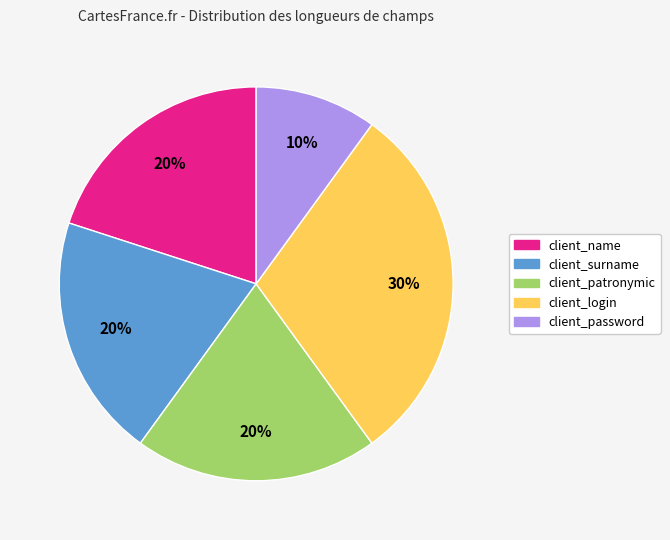

Between client_login and client_name, which is larger?

client_login